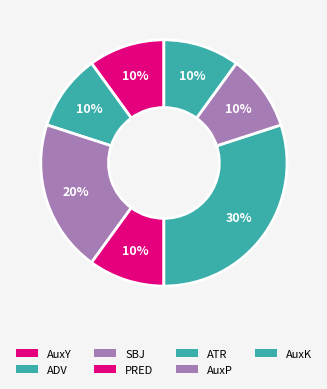

Is there any slice that represents more than half of the pie?

No